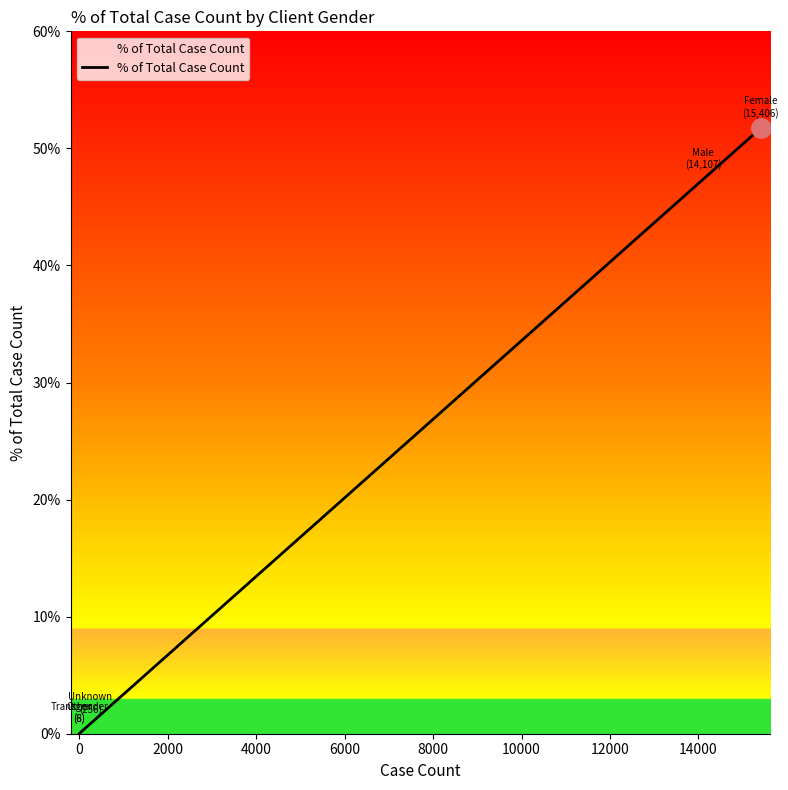

What is the average value?

20.0